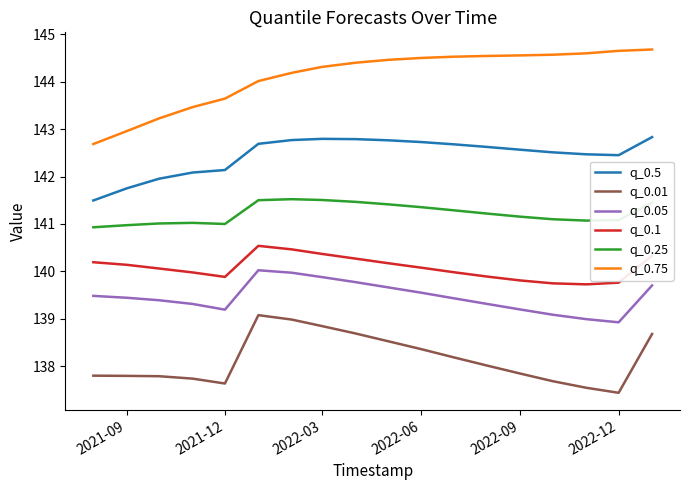

What is the difference between the maximum and minimum values in the q_0.05 series?

1.1